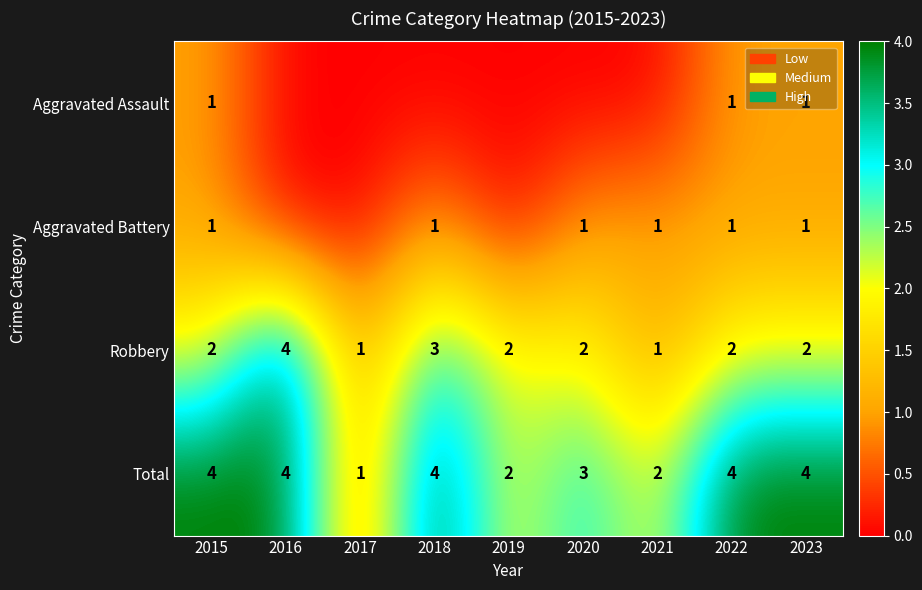

Is the value of Aggravated Assault at 2023 greater than the value of Total at 2021?

No